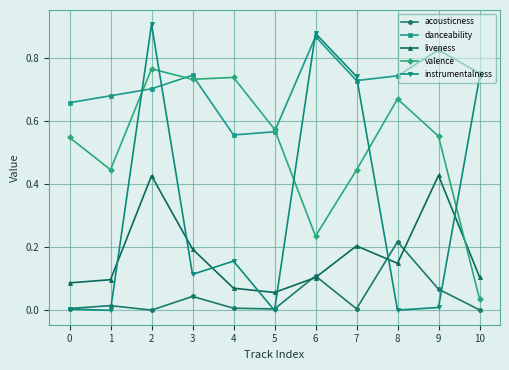

After their last crossing, which series has the higher values: instrumentalness or liveness?

instrumentalness